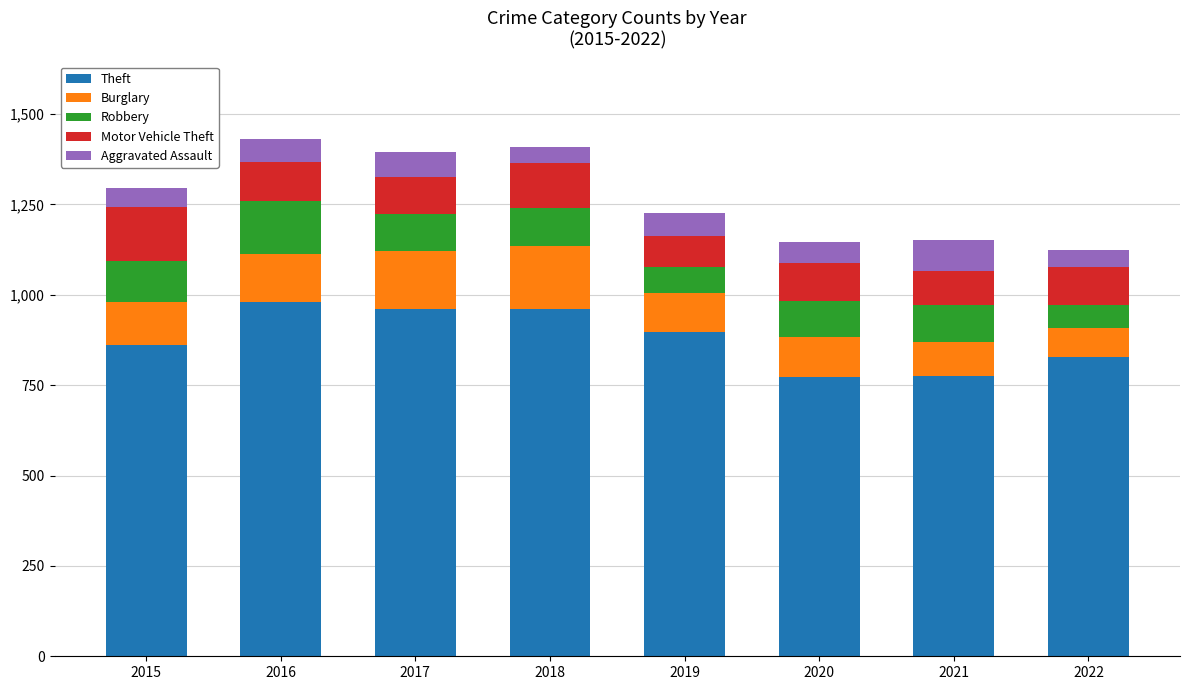

What is the highest value of the Theft series?

979